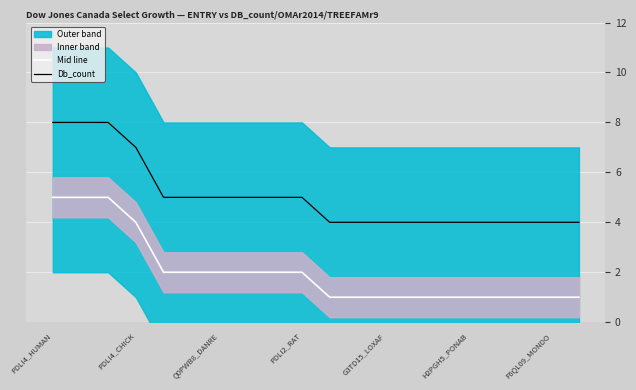

The value of Mid line at G3TD15_LOXAF is 2. True or false?

False